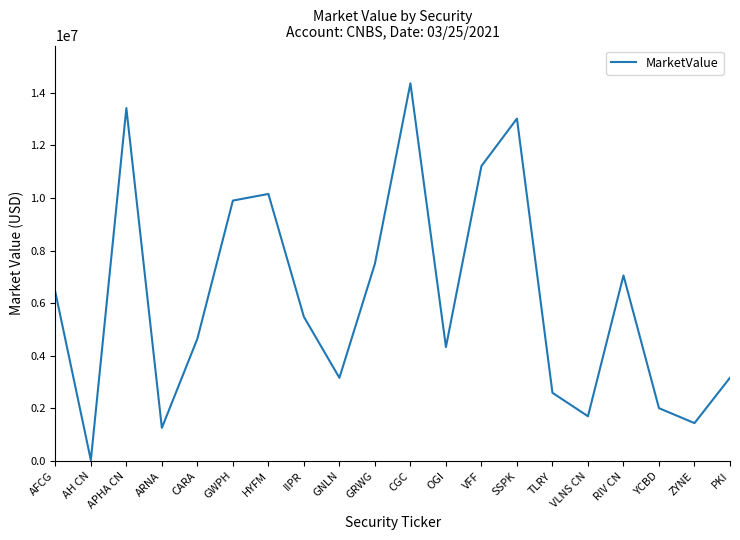

What is the maximum value shown in the chart?

14359814.0